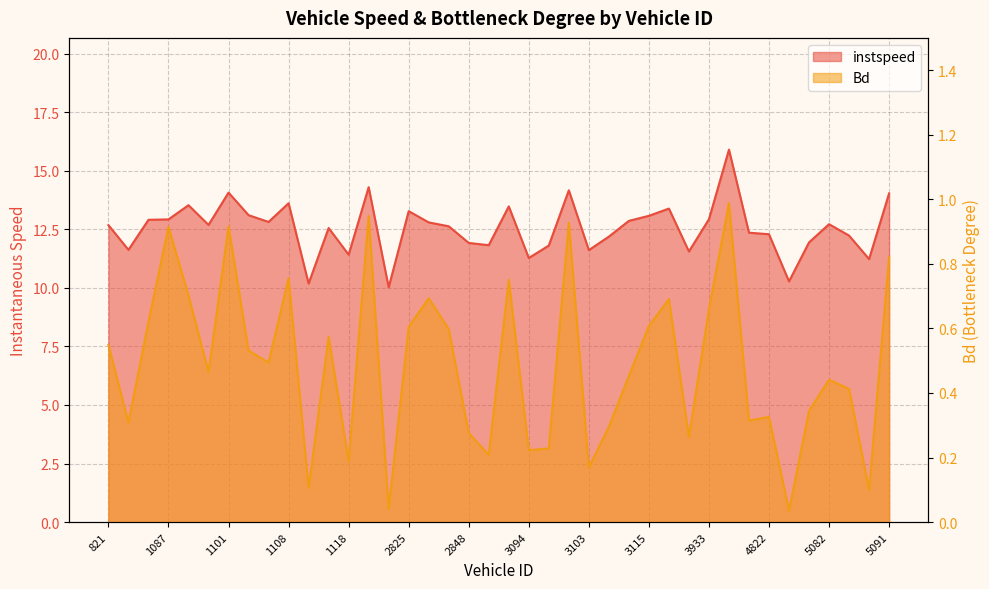

True or false: Bd has a value of 0.2 at 3100.

True